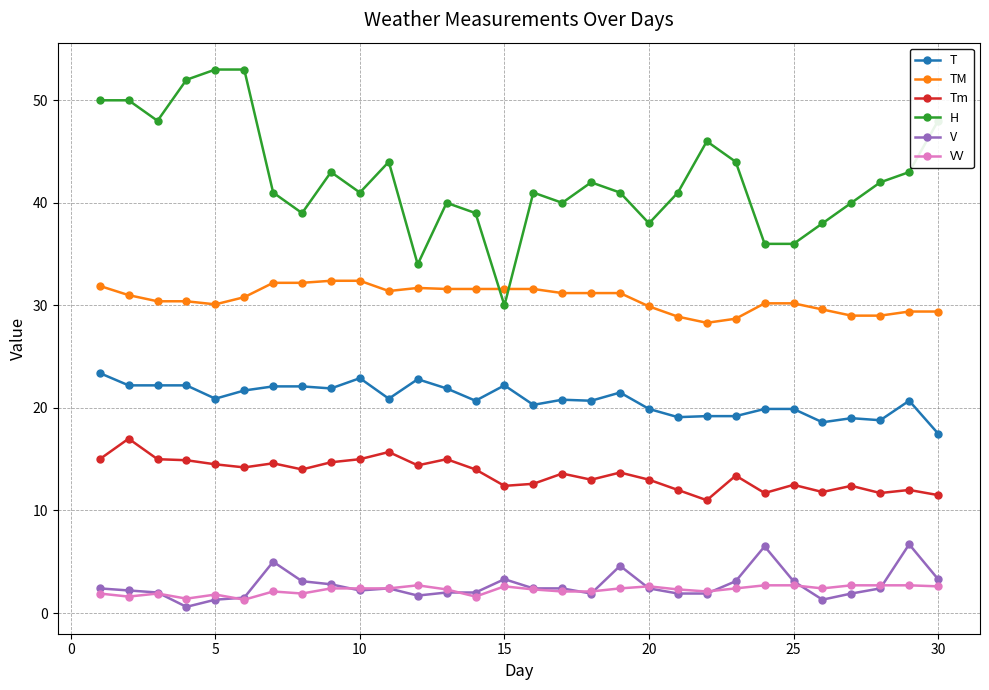

True or false: TM and Tm cross at least once.

False